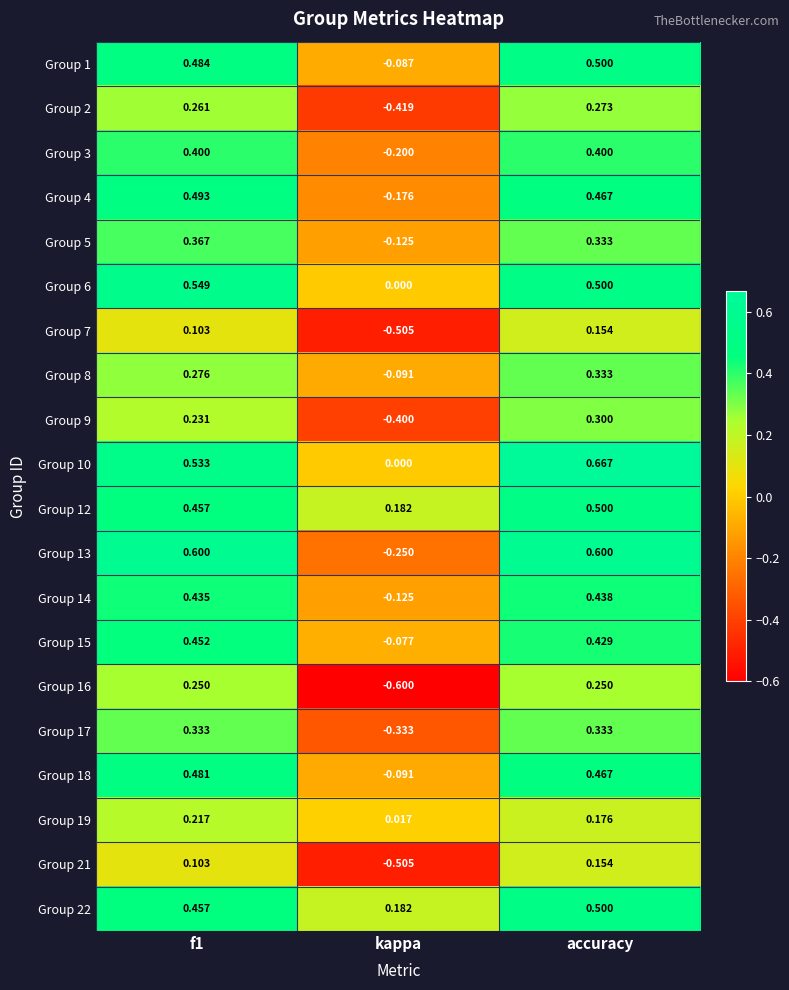

At which category does the chart reach its peak across all series?

accuracy